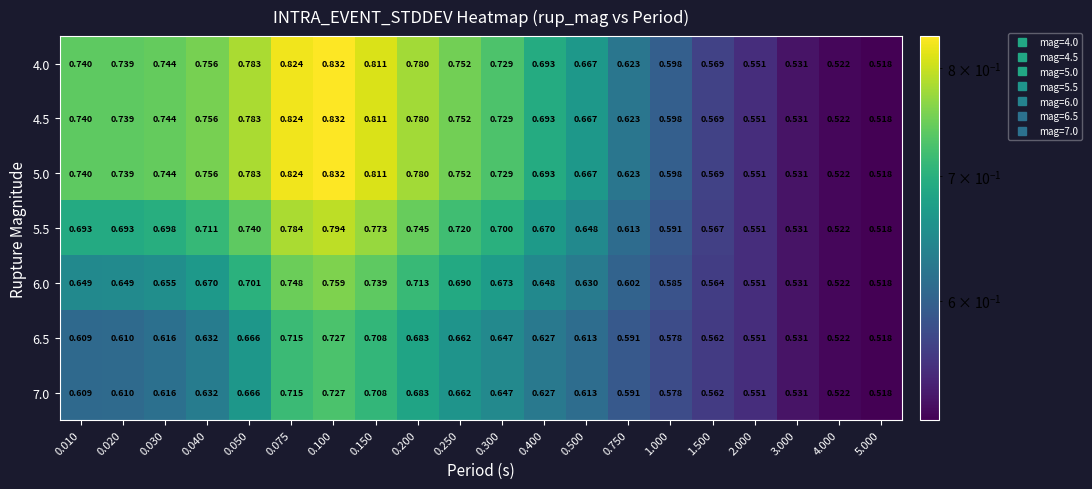

Is the value of 5.5 at 0.020 greater than the value of 4.0 at 3.000?

Yes